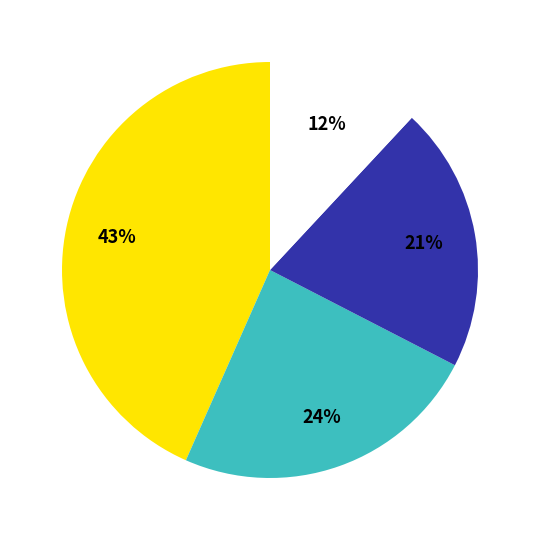

Is there a majority slice in this chart?

No